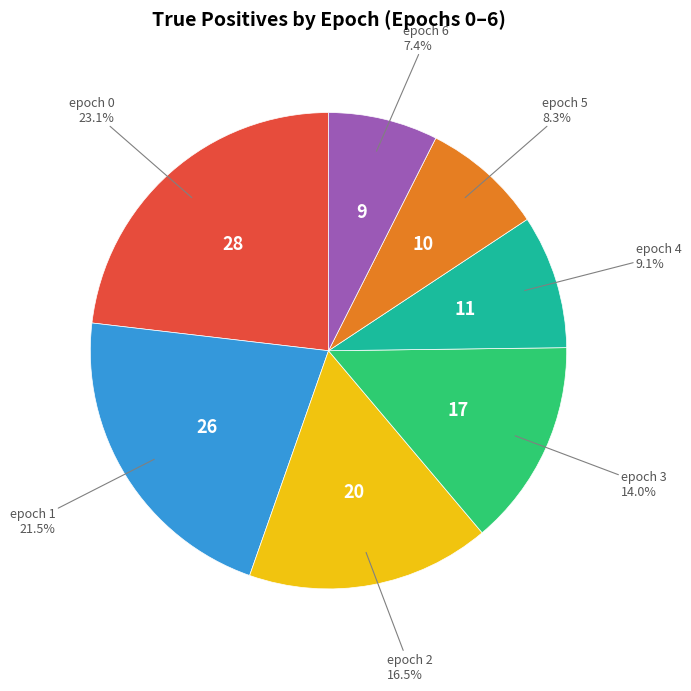

Is there a majority slice in this chart?

No